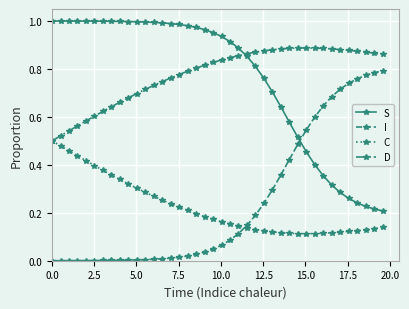

True or false: S and C cross at least once.

False